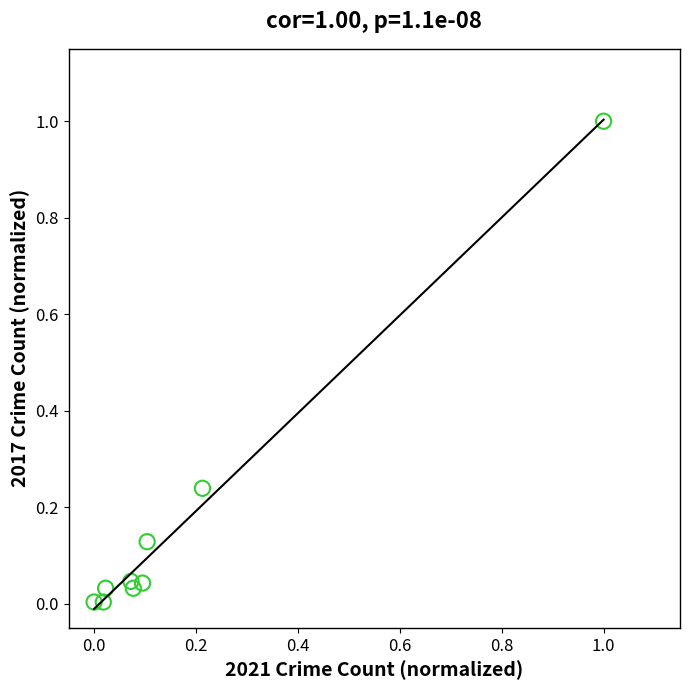

What is the range of Y values (max minus min)?

1.0